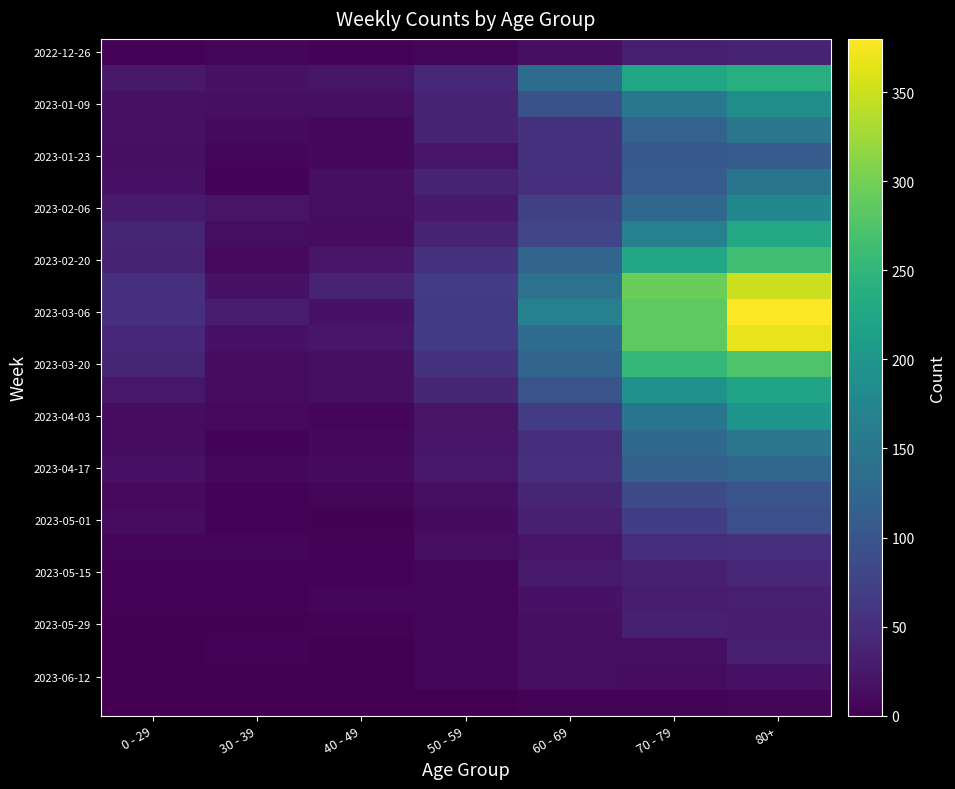

Count the number of data series in this chart.

26